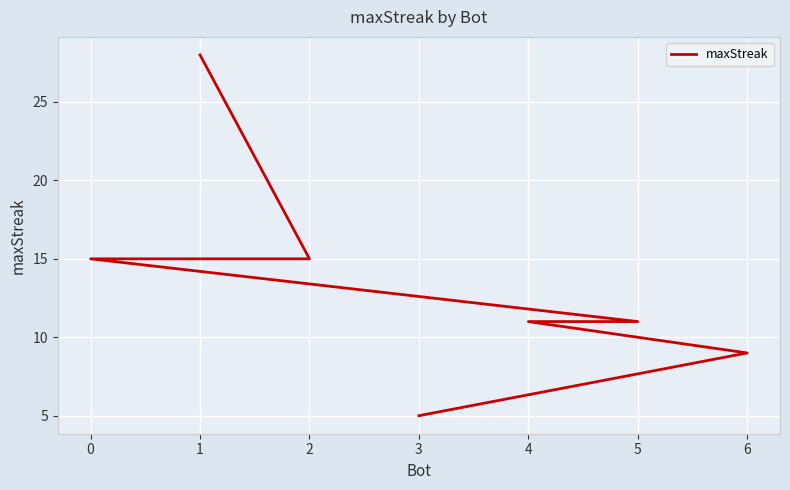

Which label corresponds to the largest value in the chart?

1